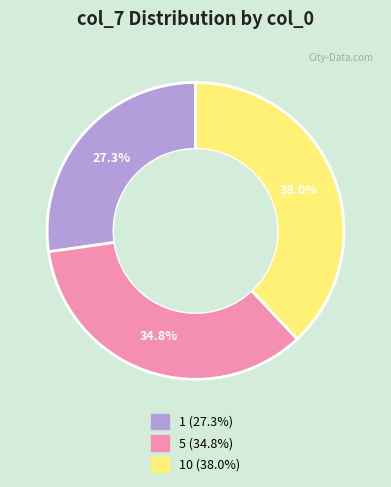

Is there any slice that represents more than half of the pie?

No